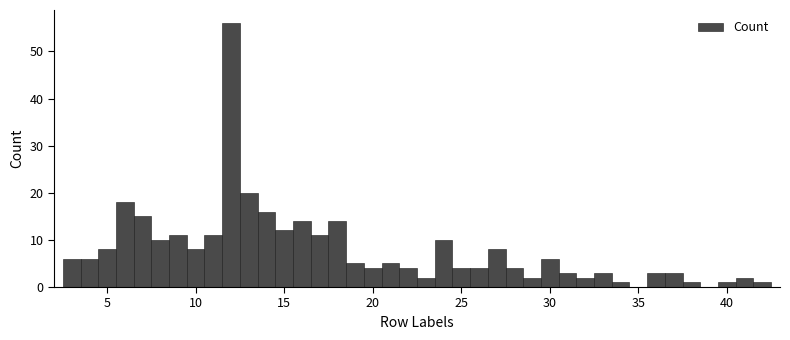

Around what value on the x-axis is the tallest bar? Give the approximate position of its centre, as read against the axis.

12.0